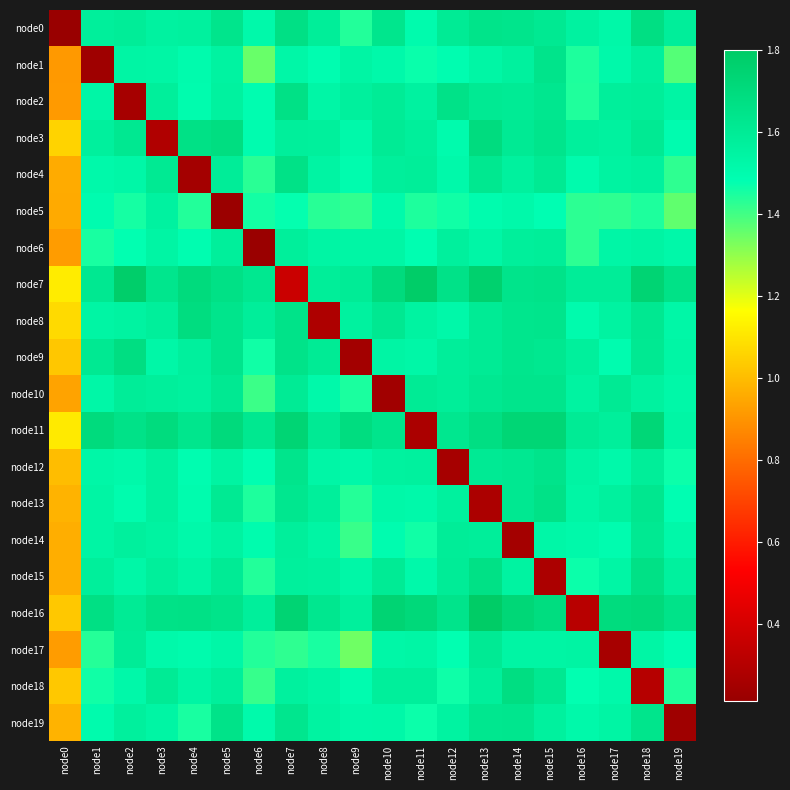

Which series has the largest range (max minus min)?

node16